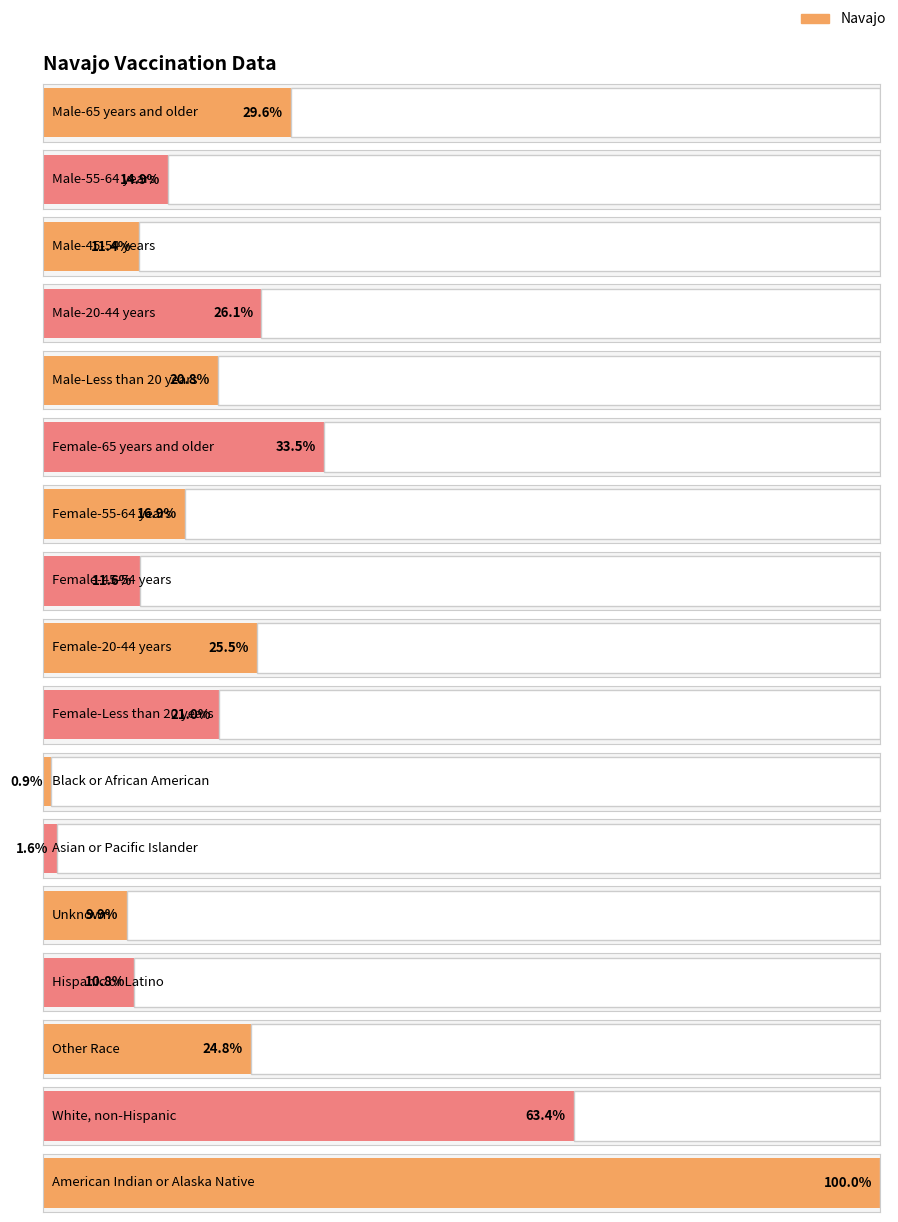

At which category does the chart reach its minimum across all series?

Black or African American